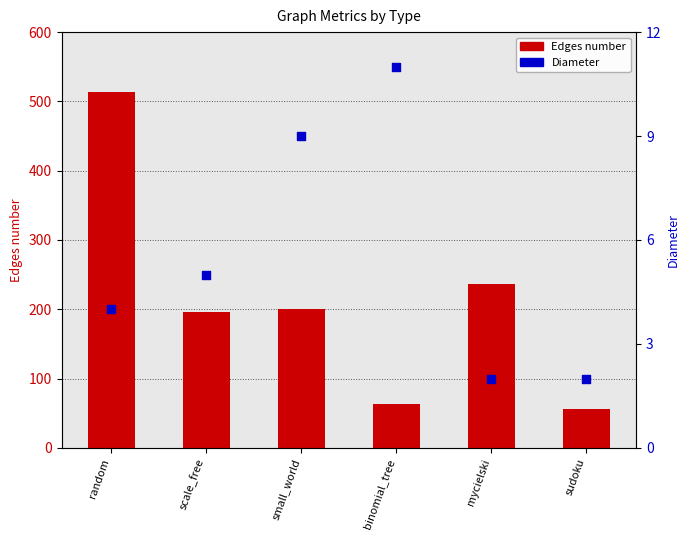

Is the value of Diameter at binomial_tree greater than the value of Edges number at small_world?

No